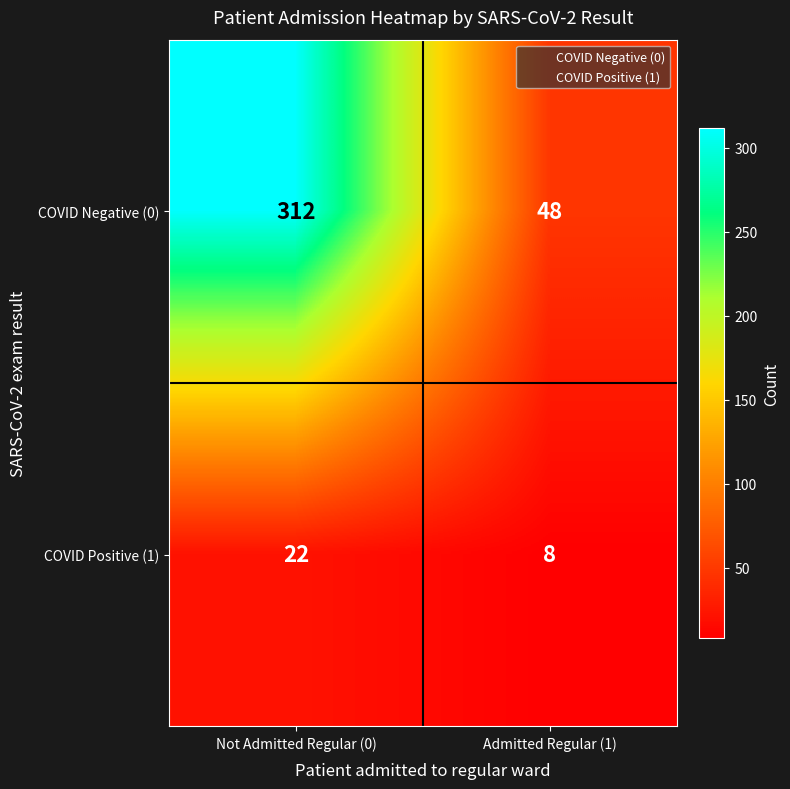

Which series has the largest total across all categories?

COVID Negative (0)